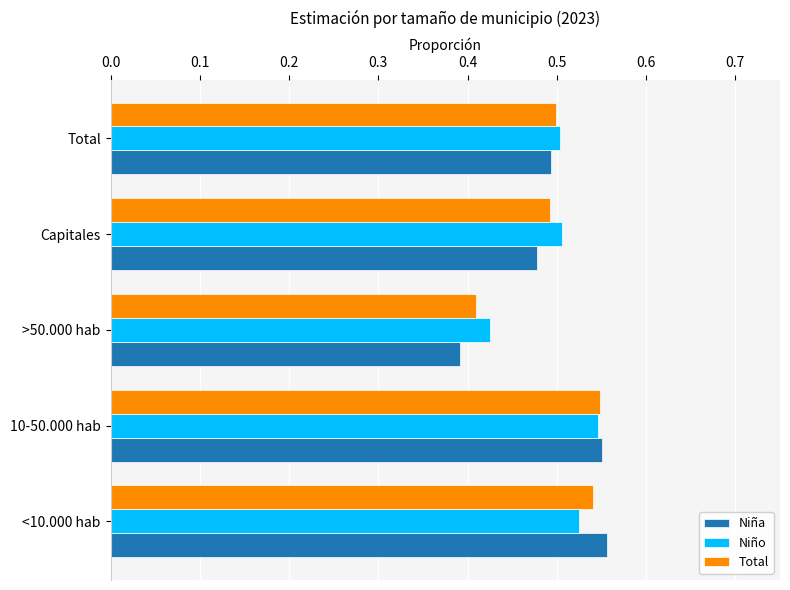

What is the sum of all Total values?

2.5